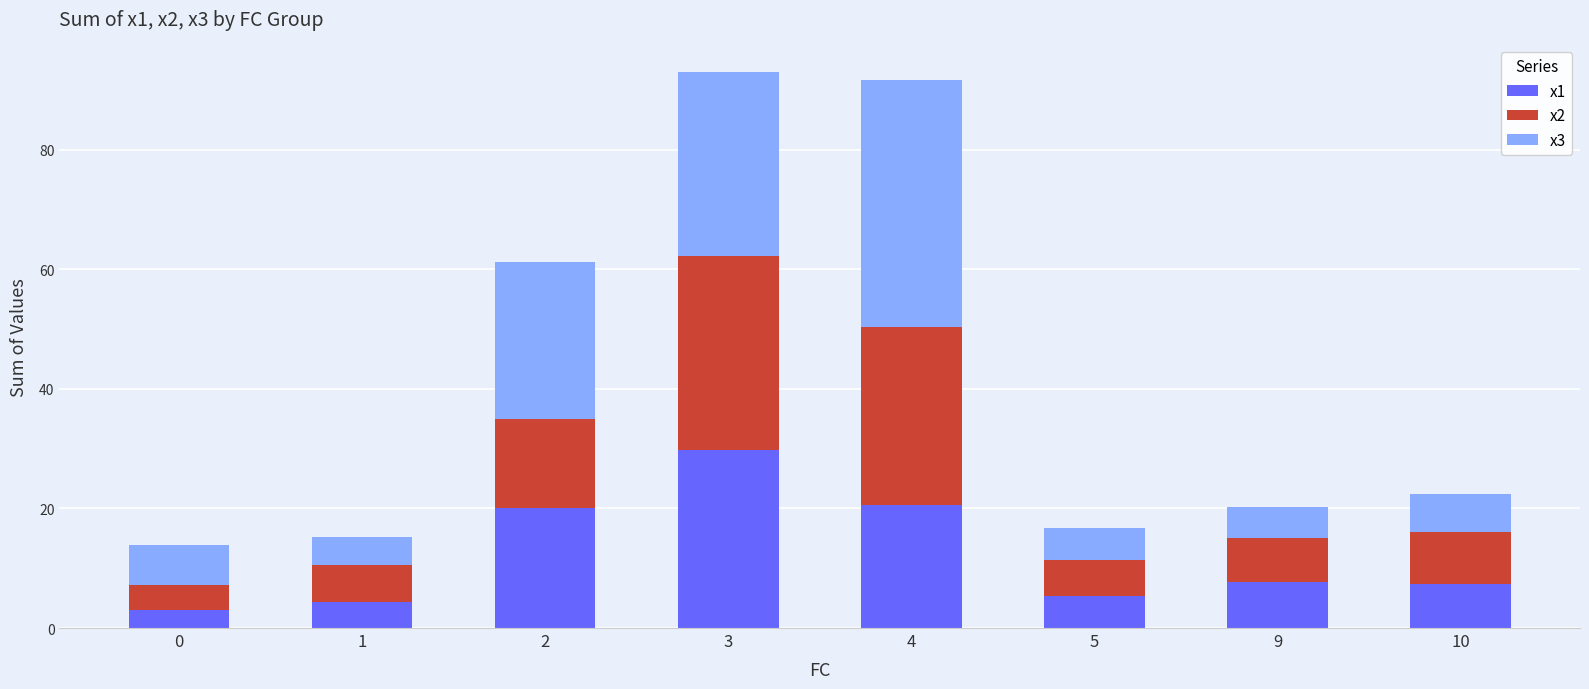

What is the total value across all series at 2?

61.2